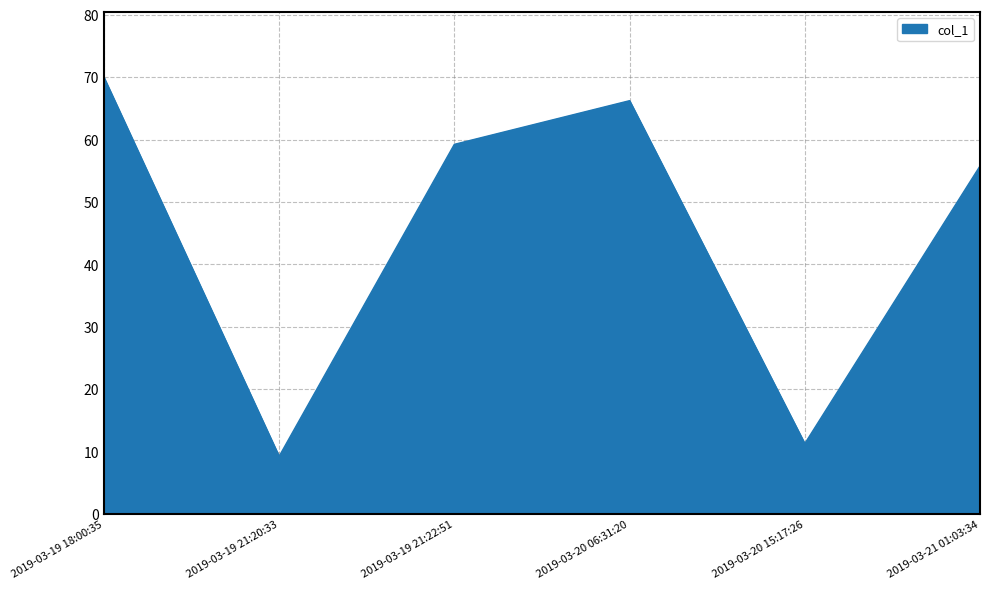

What is the difference between the values at 2019-03-19 21:20:33 and 2019-03-19 18:00:35?

60.7